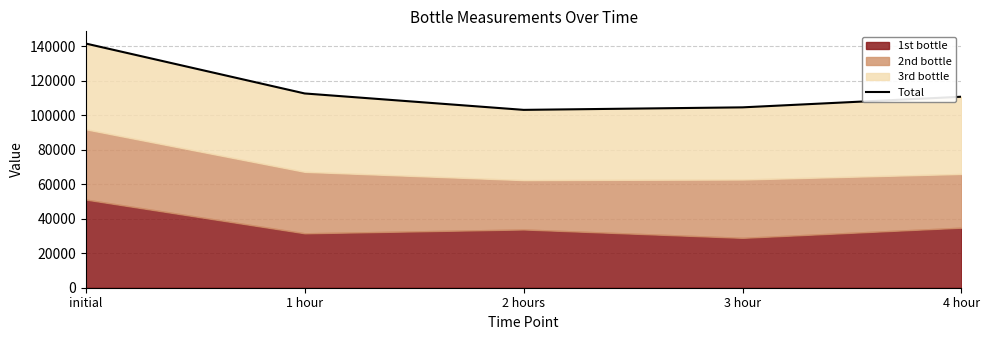

What is the approximate value at 4 hour, to the nearest 50?

110650